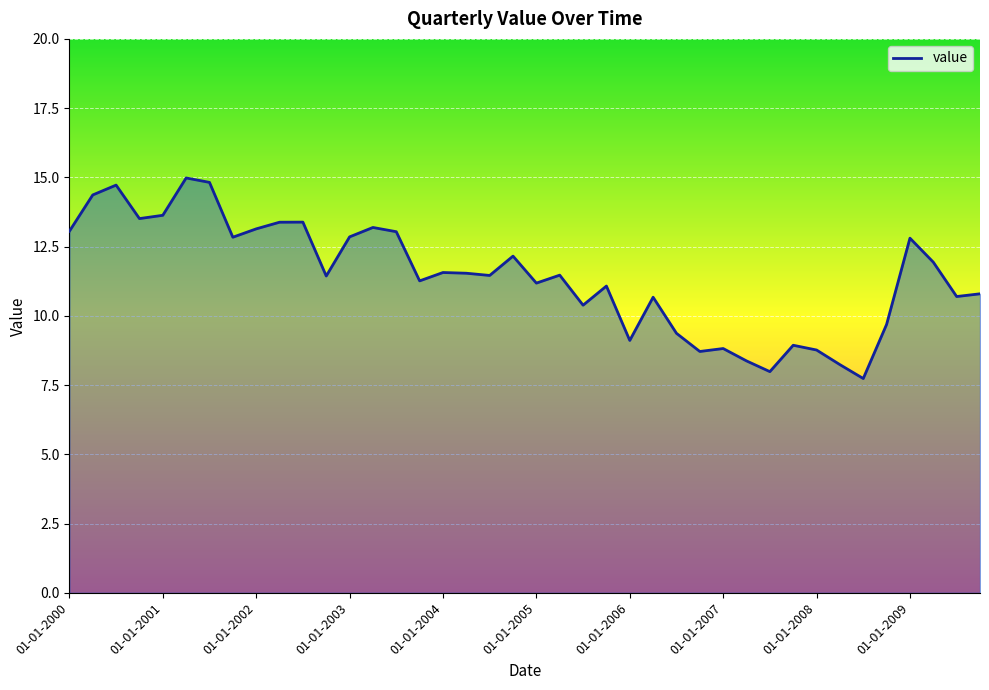

What is the minimum value shown in the chart?

7.7